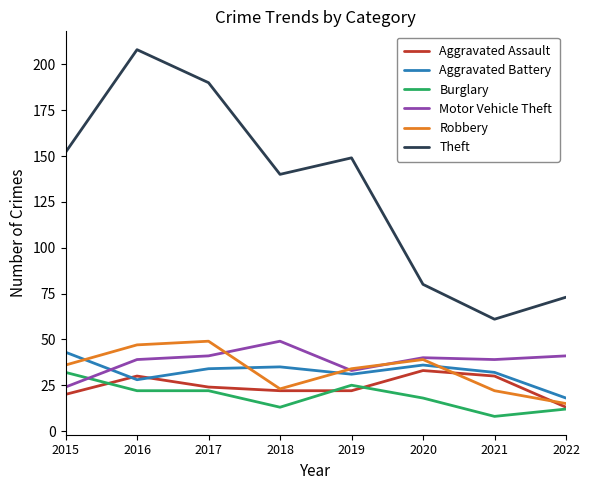

Is this an area chart (filled region under the line)?

No